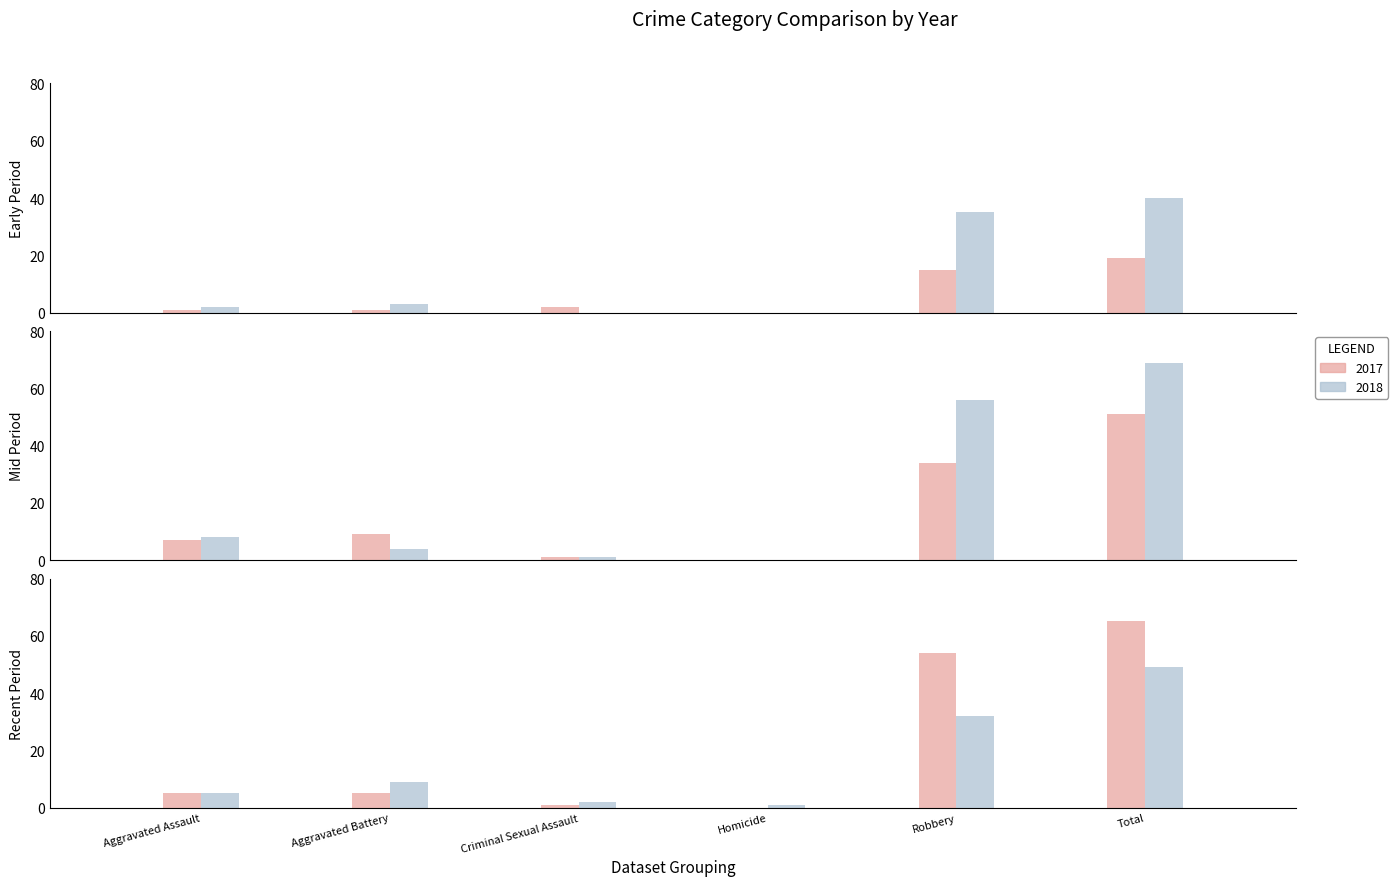

What is the label of the 6th bar from the left?

Total